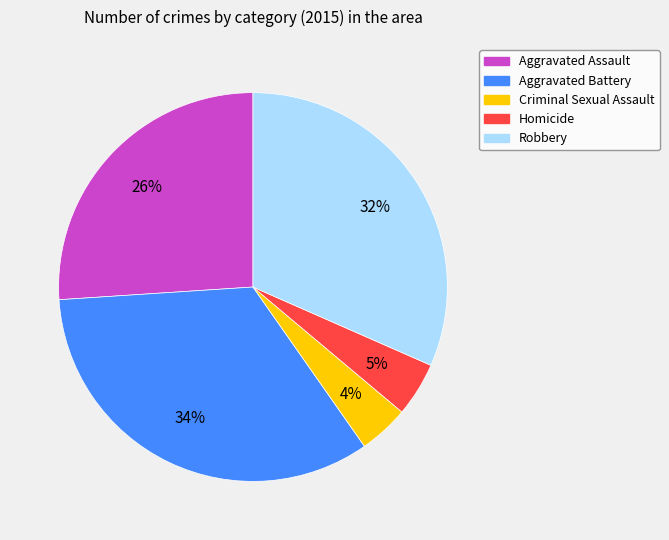

What percentage is the Robbery slice, to the nearest percent?

32%